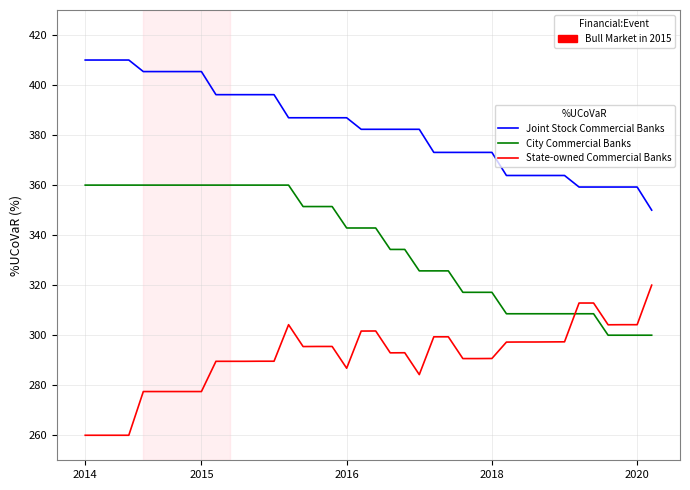

List the series in order of their overall mean, highest first.

Joint Stock Commercial Banks, City Commercial Banks, State-owned Commercial Banks